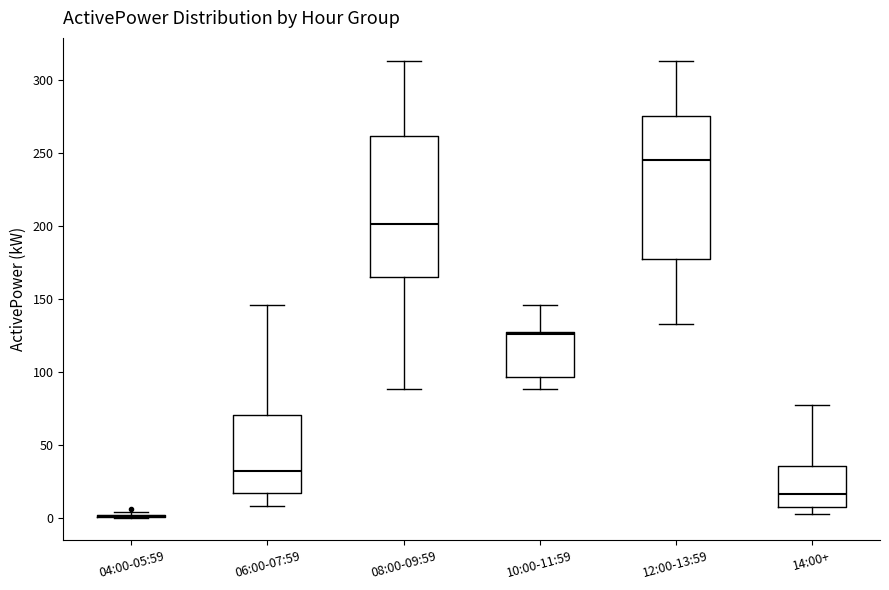

Reading left to right, transcribe this box plot: for each box, give where its median line is, the range the box spans, and where its two whiskers end, as read against the y-axis. The values are not printed on the chart, so give them approximately, as read against the axis.

04:00-05:59: box collapsed to a line at 0, whiskers 0 to 5
06:00-07:59: median 30, box 15 to 70, whiskers 10 to 145
08:00-09:59: median 200, box 165 to 260, whiskers 90 to 315
10:00-11:59: median 125 (just below the box's upper edge), box 95 to 125, whiskers 90 to 145
12:00-13:59: median 245, box 175 to 275, whiskers 130 to 315
14:00+: median 15, box 5 to 35, whiskers 5 (just below the box's lower edge) to 75